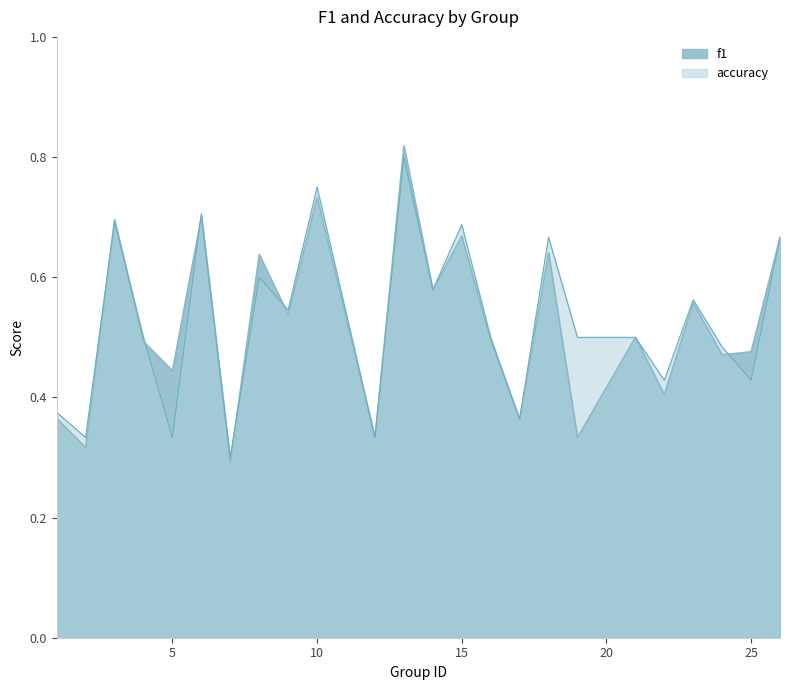

Between 8 and 10, which series saw the biggest shift?

accuracy